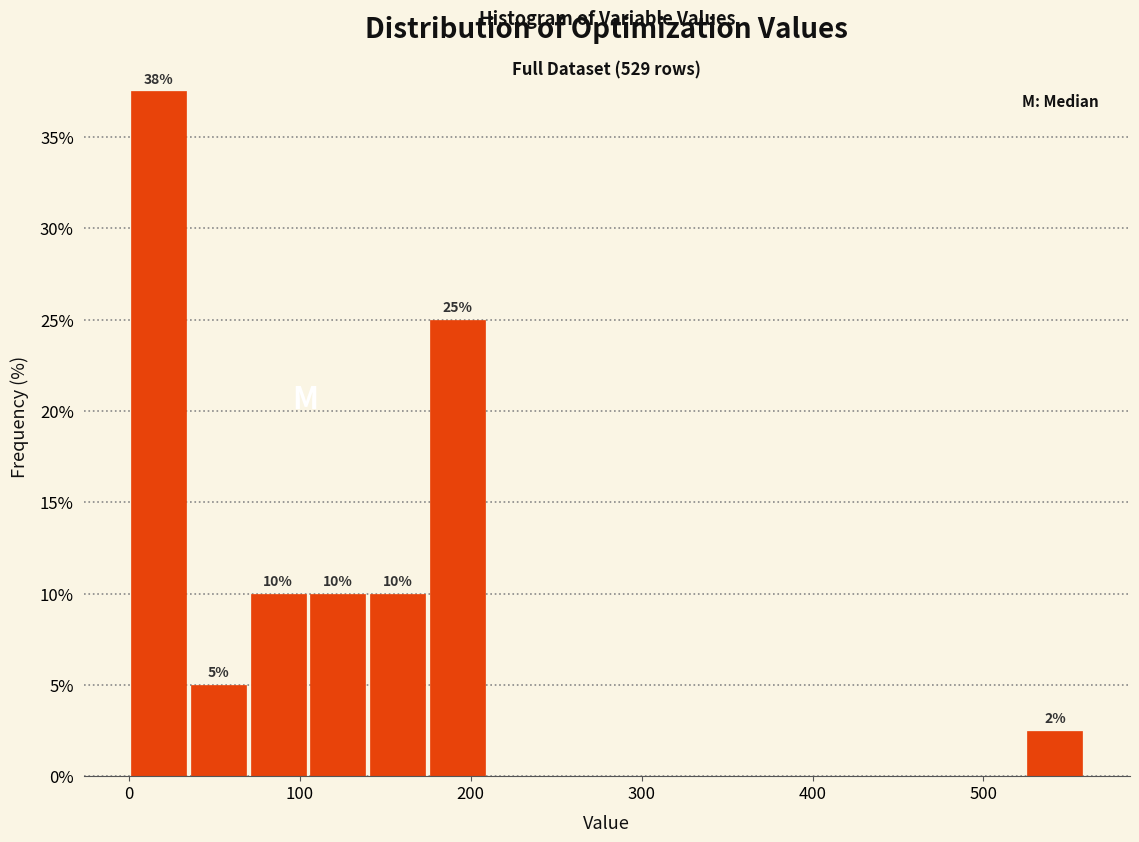

Around what value on the x-axis is the tallest bar? Give the approximate position of its centre, as read against the axis.

20